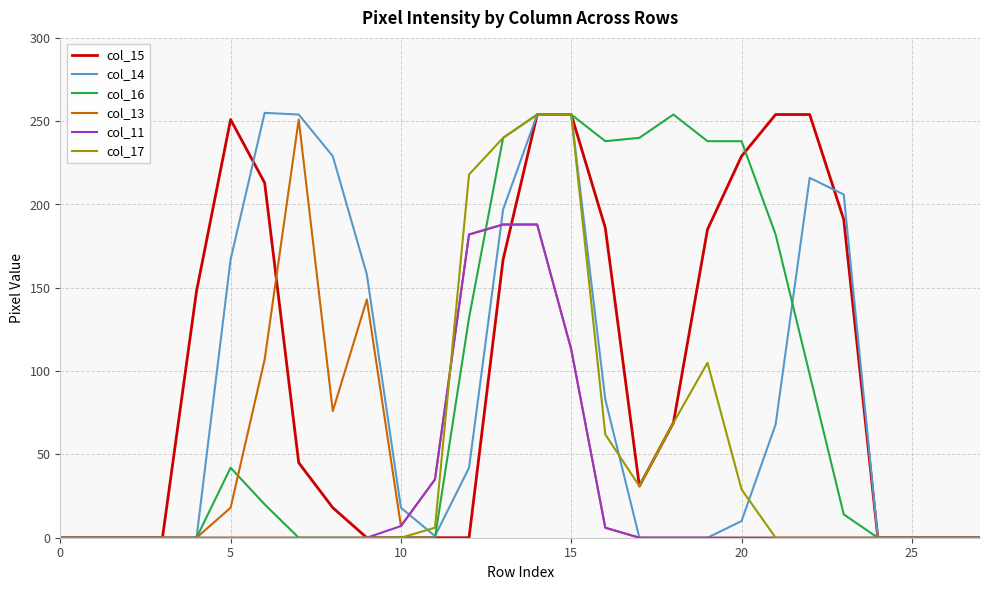

What is the label of the 27th point from the left?

26